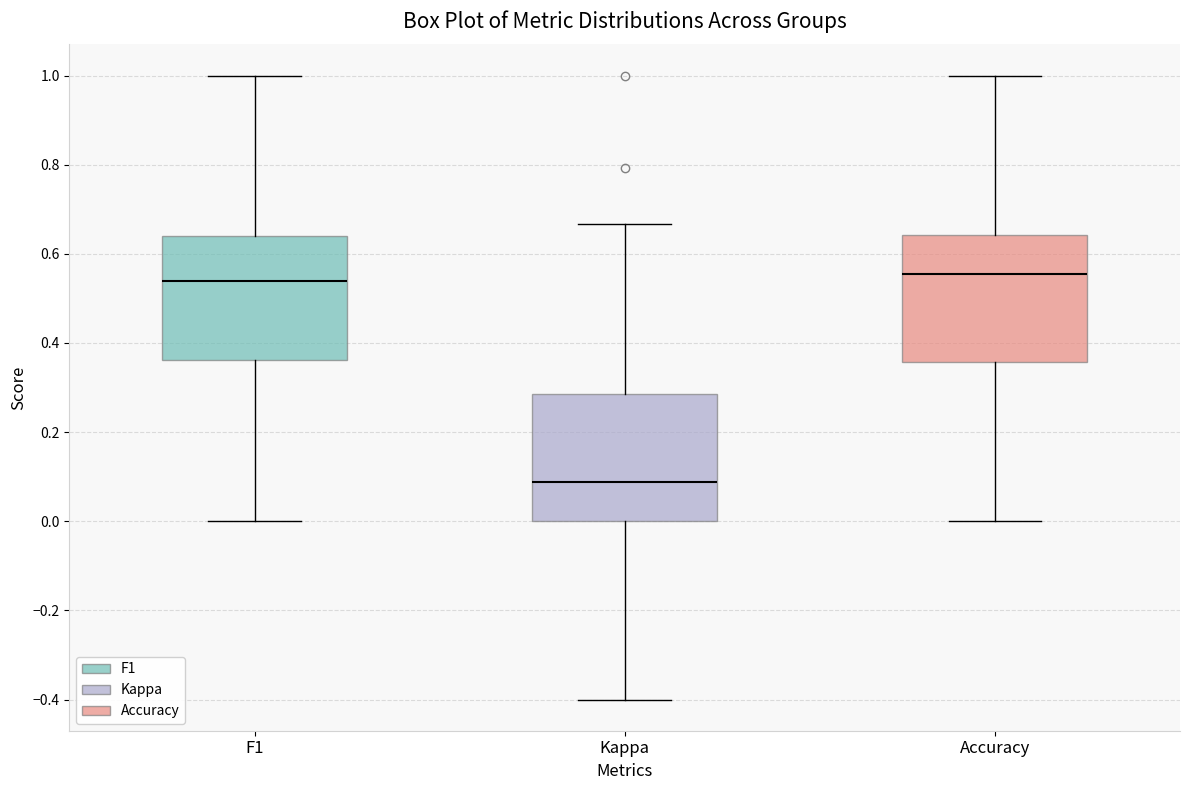

Reading left to right, read every box against the y-axis: the position of its median line, the range the box covers, and the ends of its whiskers. The values are not printed on the chart, so give them approximately, as read against the axis.

F1: median 0.54, box 0.36 to 0.64, whiskers 0.00 to 1.00
Kappa: median 0.08, box 0.00 to 0.28, whiskers -0.40 to 0.66
Accuracy: median 0.56, box 0.36 to 0.64, whiskers 0.00 to 1.00